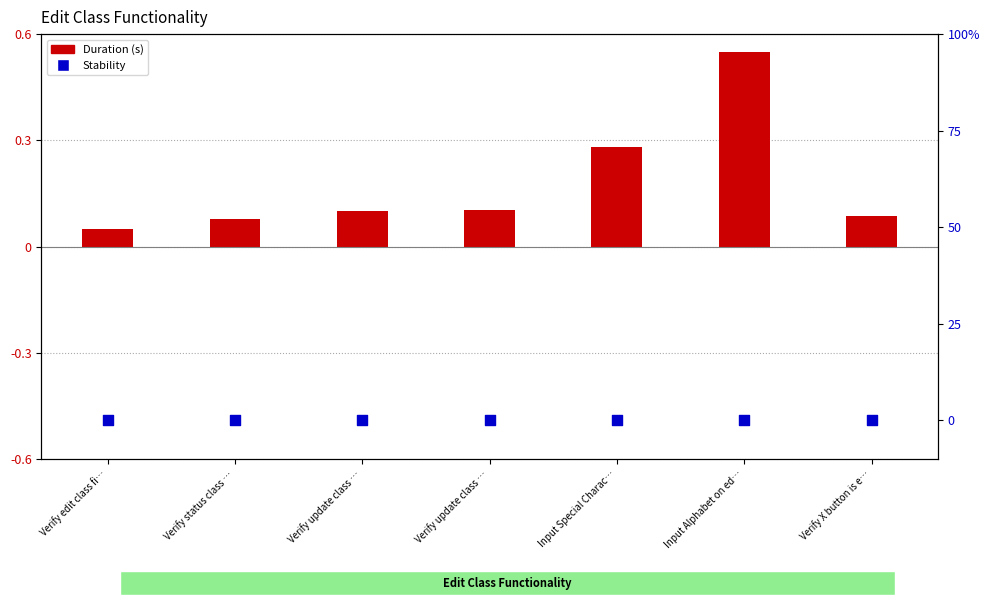

Which series has the largest total across all categories?

Duration (s)